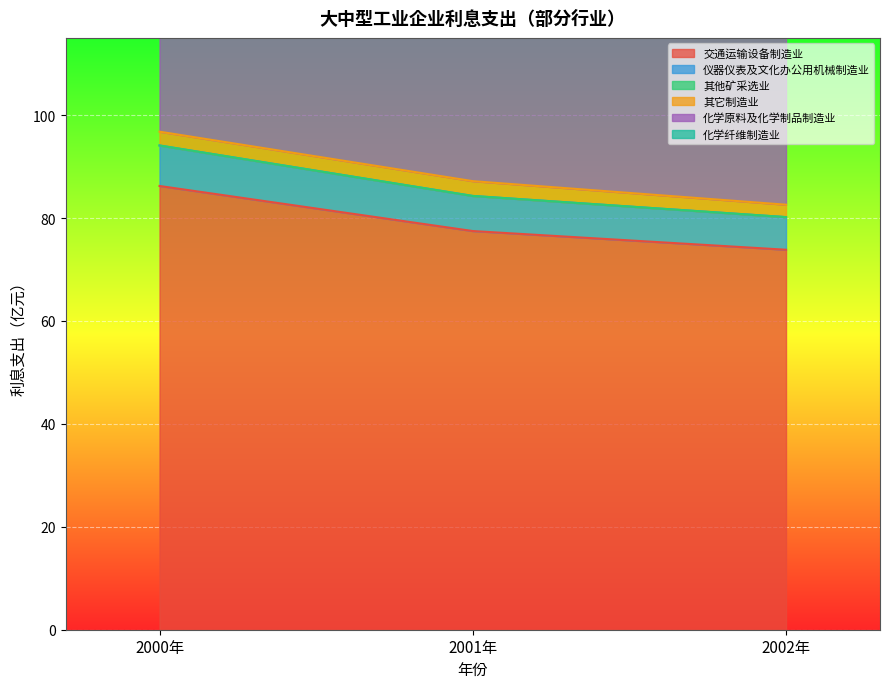

What is the sum of the 交通运输设备制造业 values at 2001年 and 2000年?

163.7